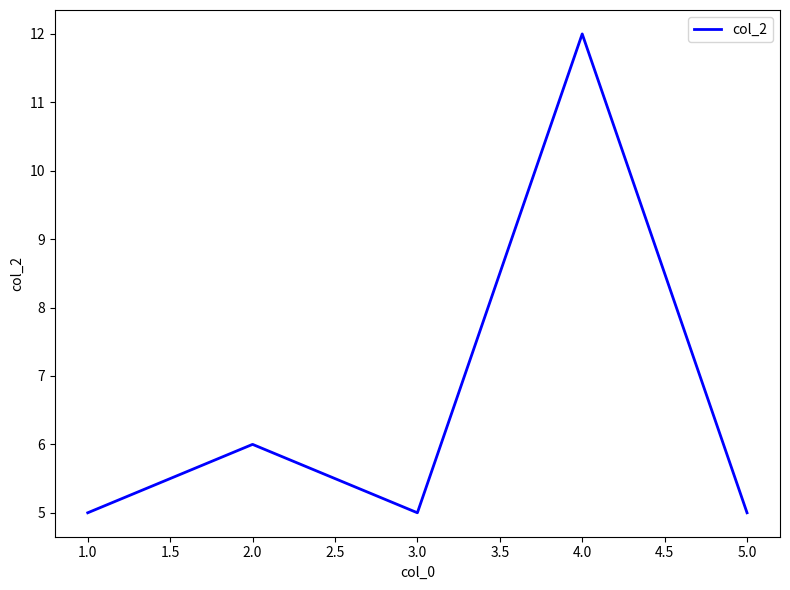

Reading right to left, list all the values displayed in this chart.

5.0=5	4.0=12	3.0=5	2.0=6	1.0=5